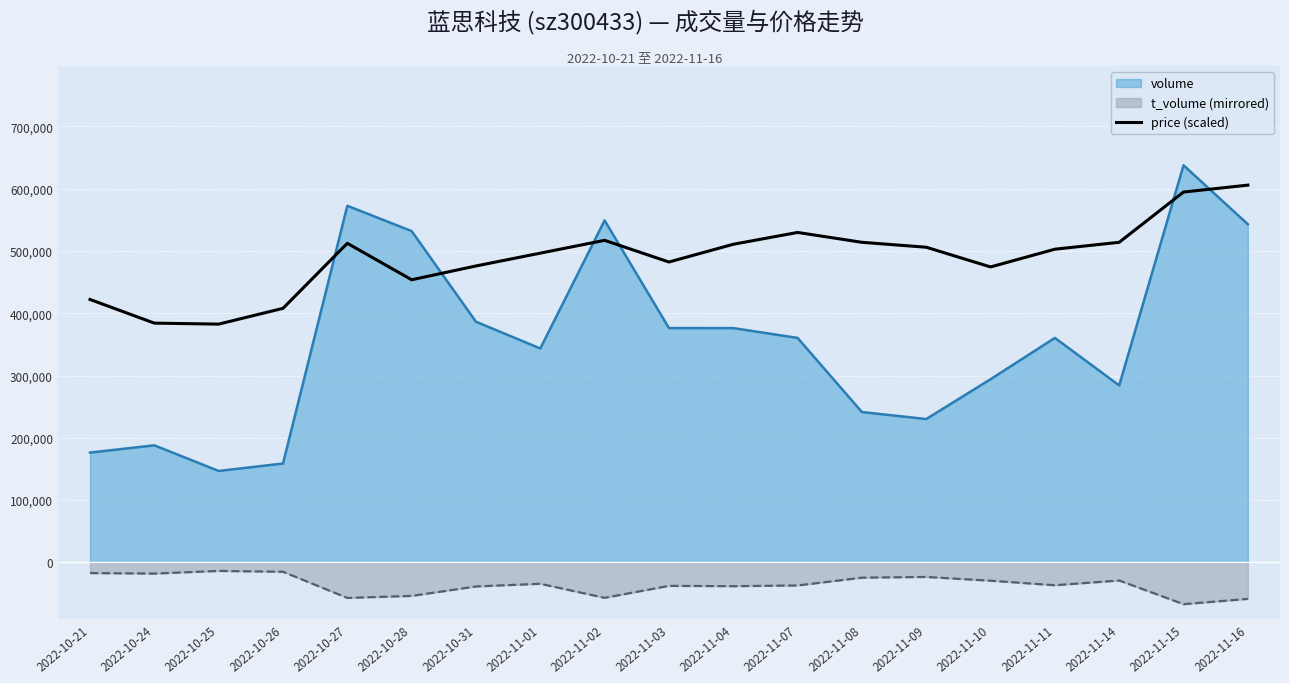

What is the minimum value shown in the chart?

-67117.0